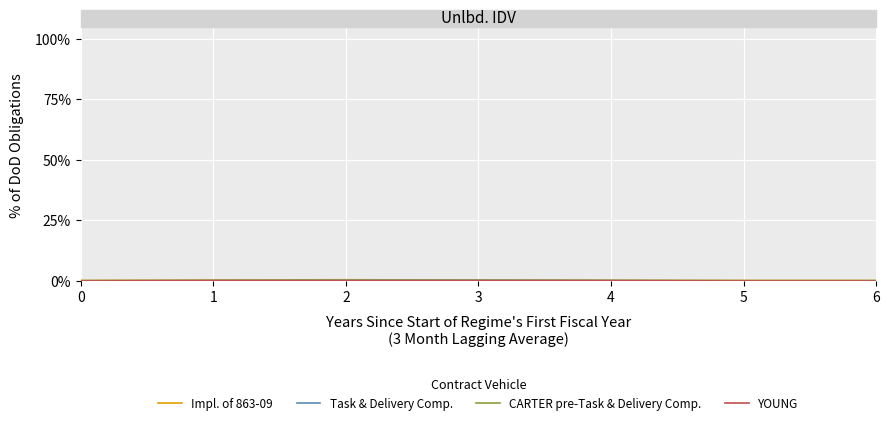

Is this an area chart (filled region under the line)?

No